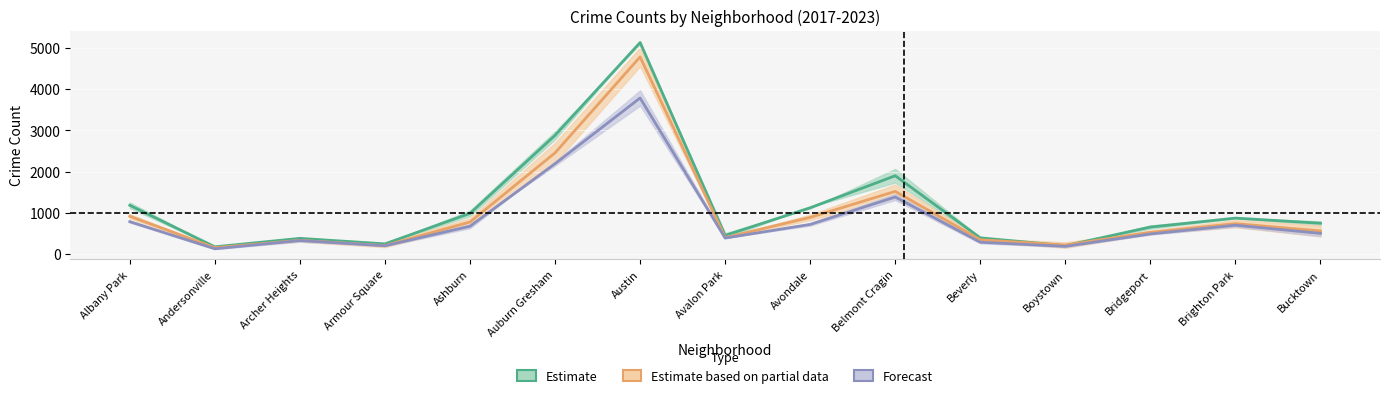

What is the lowest value of the Forecast series?

130.0